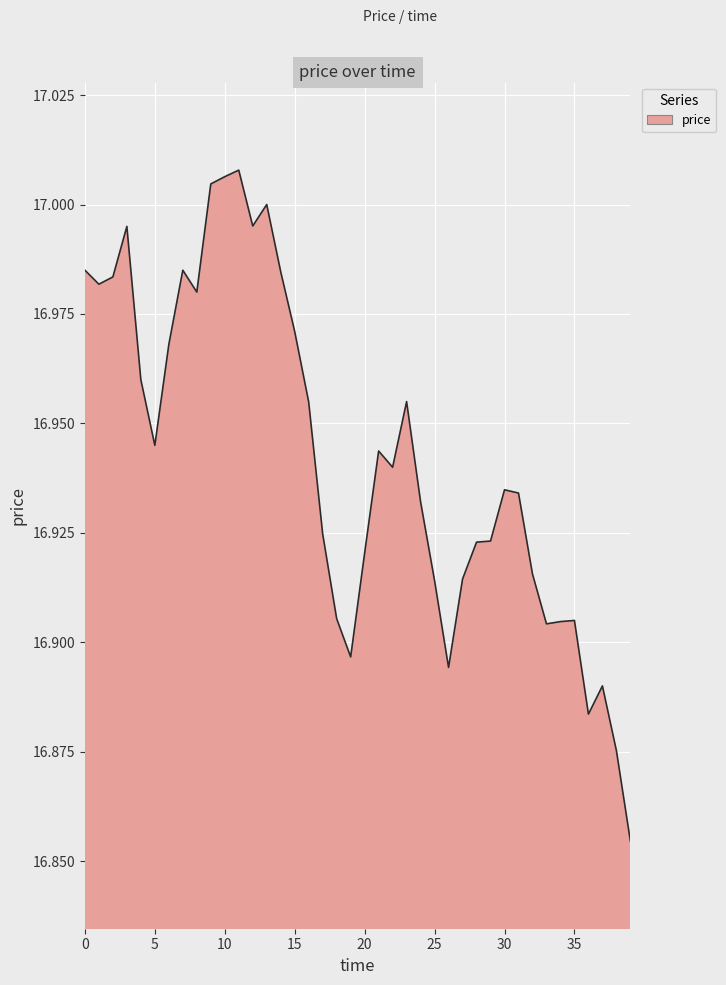

How many series are shown in this chart?

1